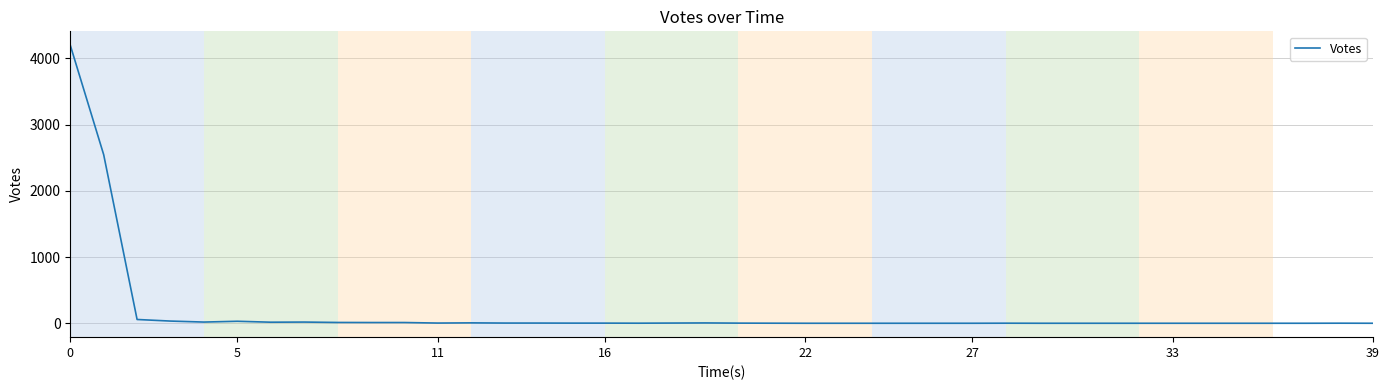

What is the greatest value displayed?

4199